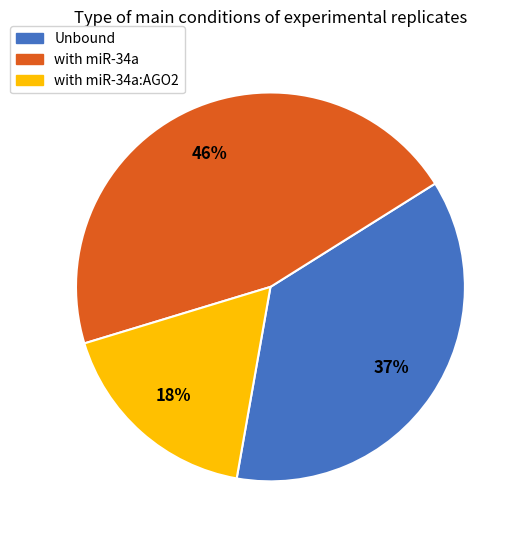

How many slices are in this pie chart?

3